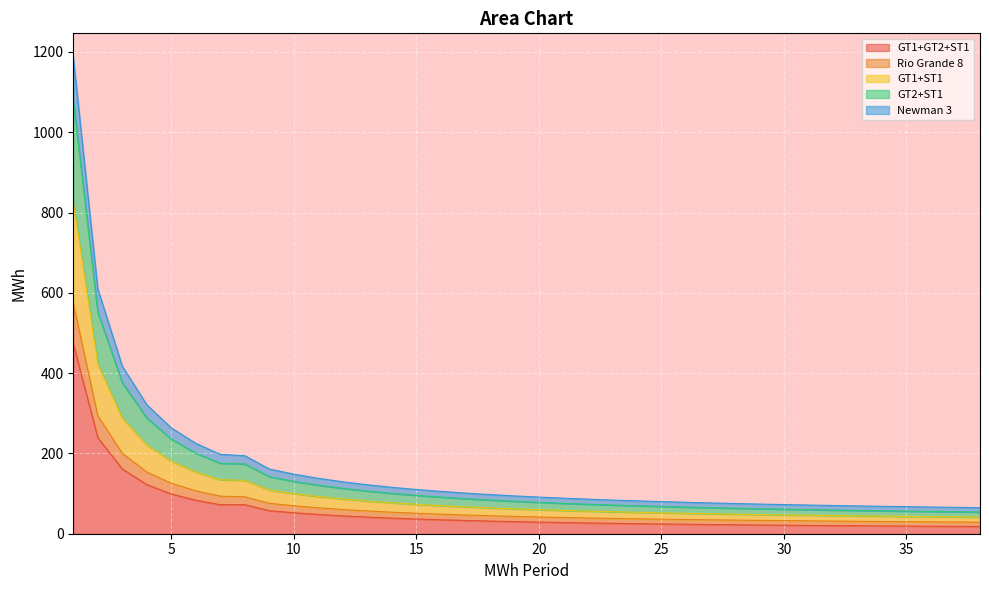

Which label corresponds to the largest value in the chart?

1